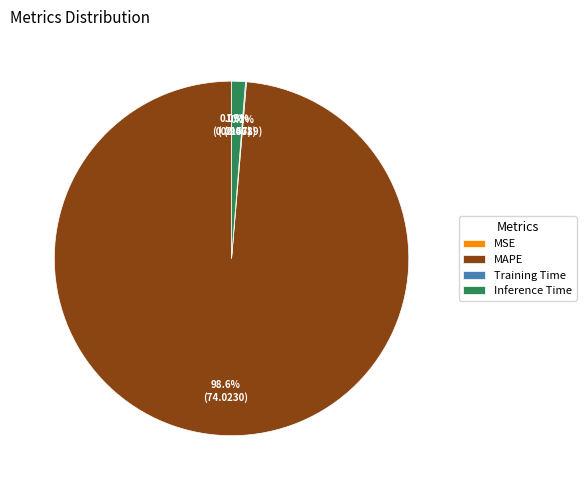

Which category has the biggest portion of the pie?

MAPE